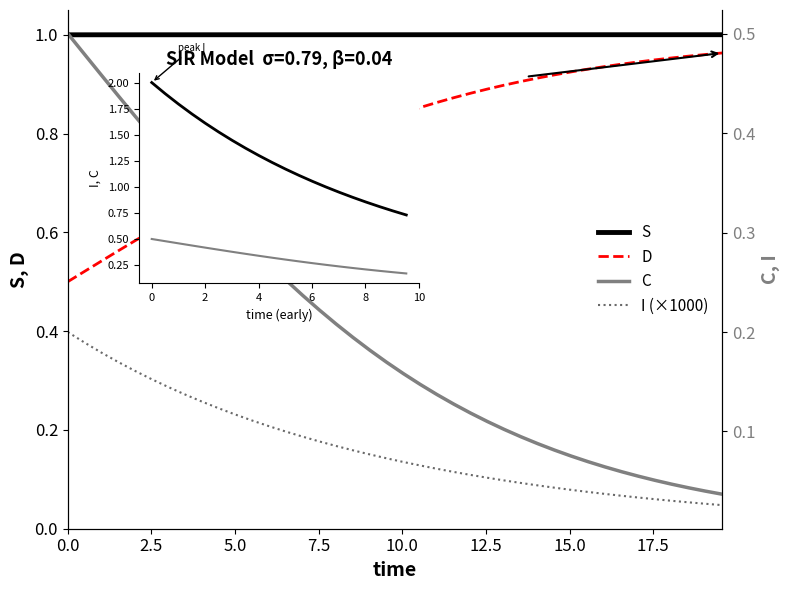

True or false: S and D intersect in this chart.

False